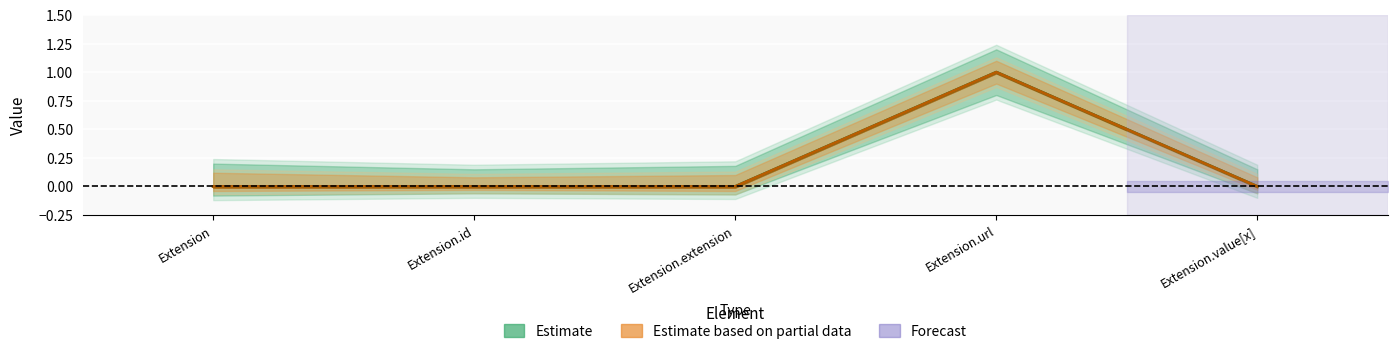

True or false: Estimate based on partial data and Estimate cross at least once.

False